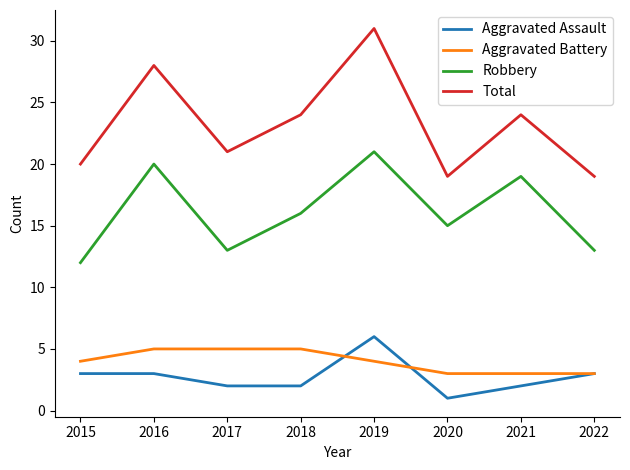

In Robbery, how many points are lower than both neighbors (excluding endpoints)?

2